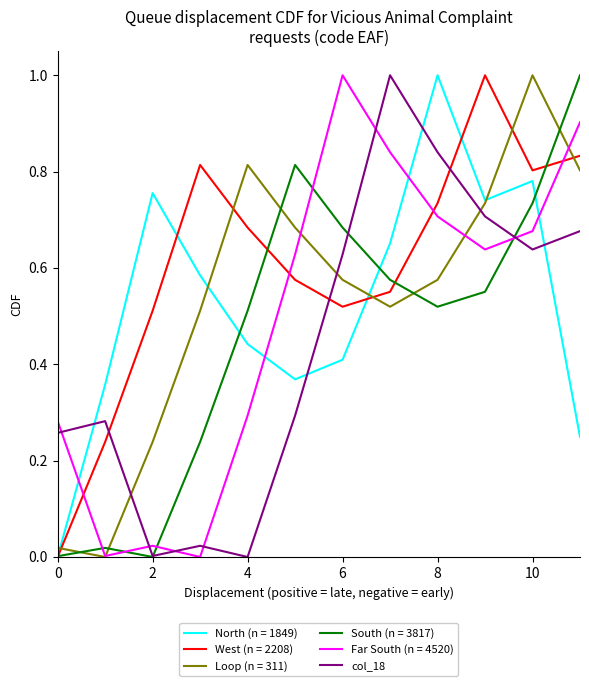

Does the chart display data point markers on the line(s)?

No